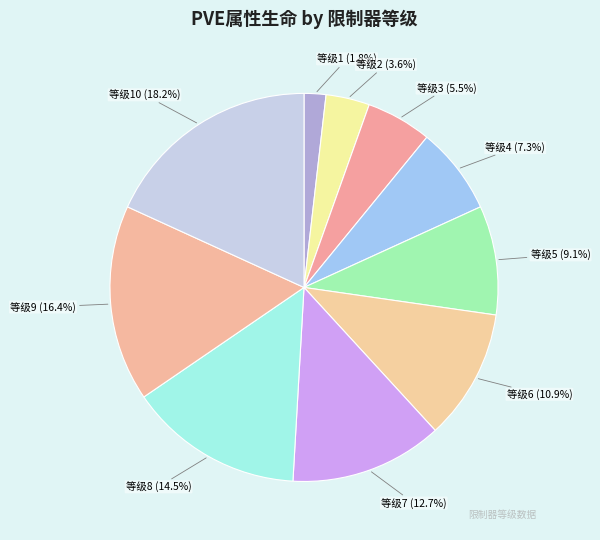

What is the largest slice in the pie chart?

等级10